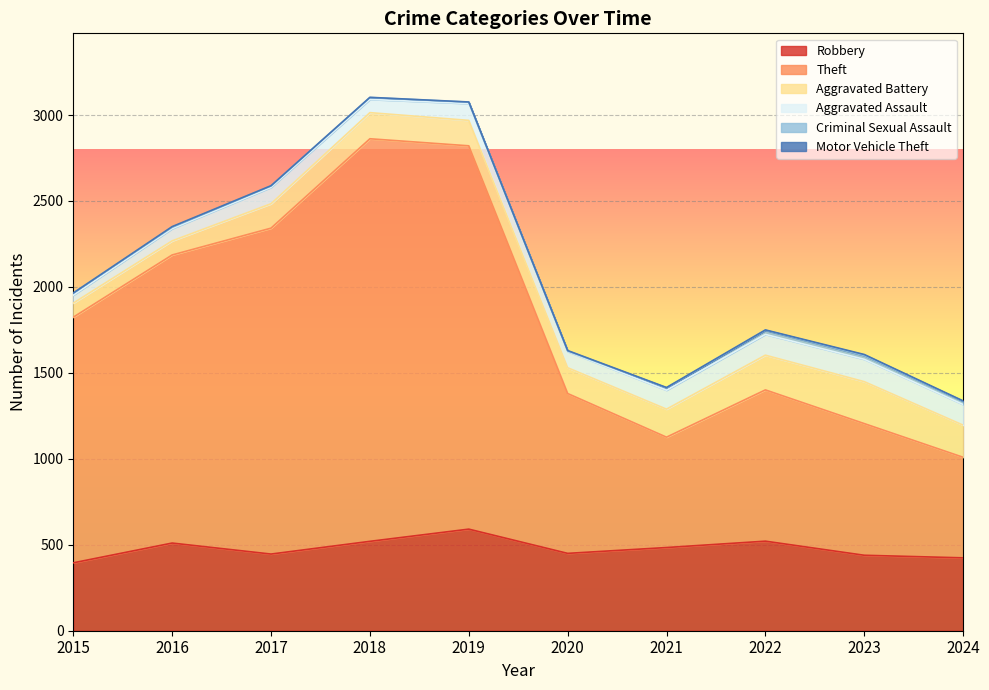

What is the sum of the Criminal Sexual Assault values at 2022 and 2020?

27